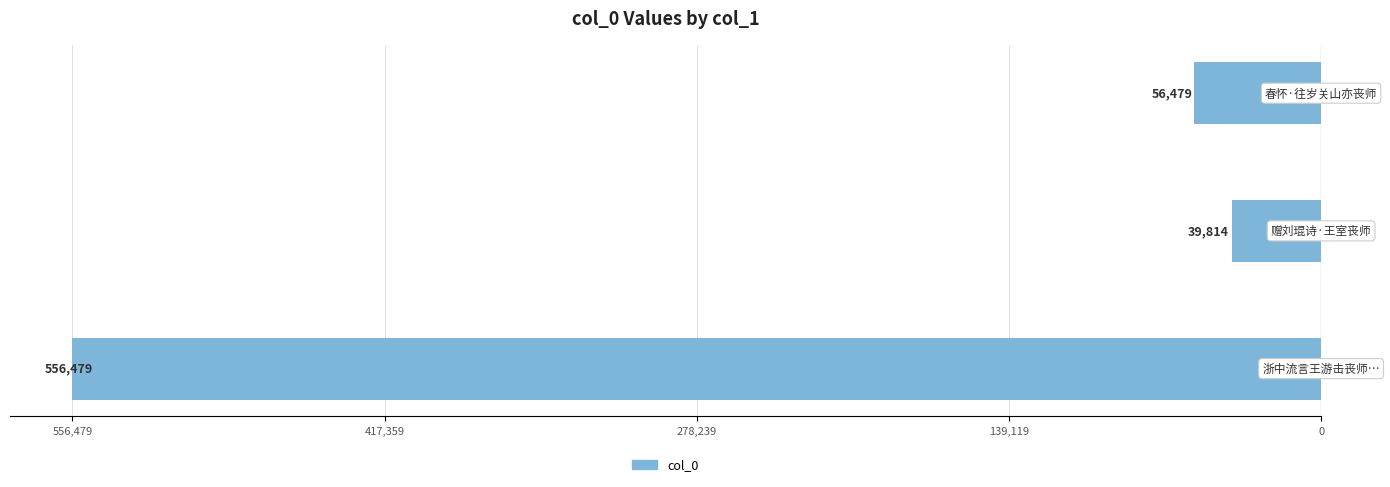

Are the bars horizontal?

Yes